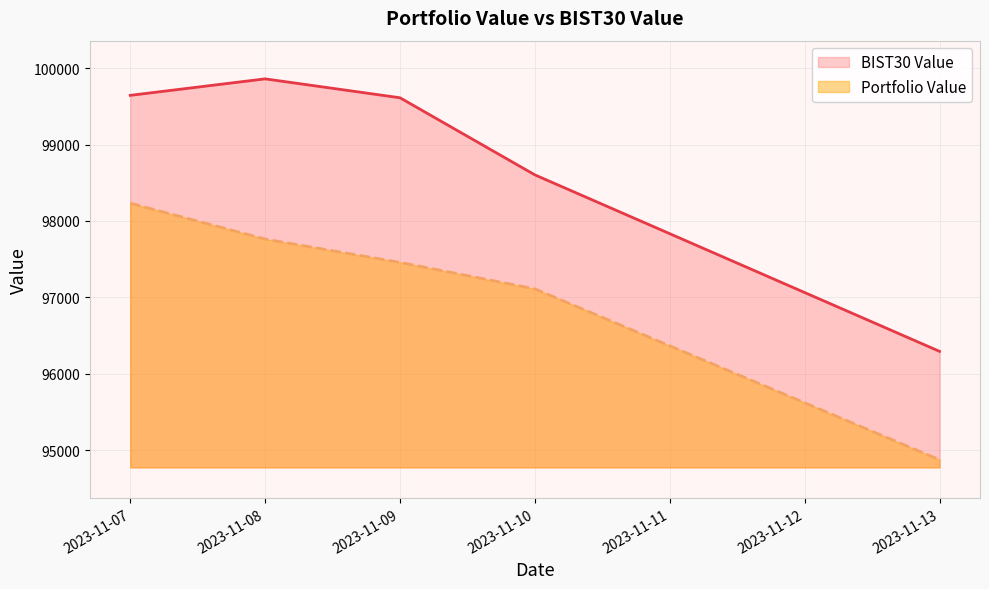

The value of BIST30 Value at 2023-11-10 is 98603.3. True or false?

True